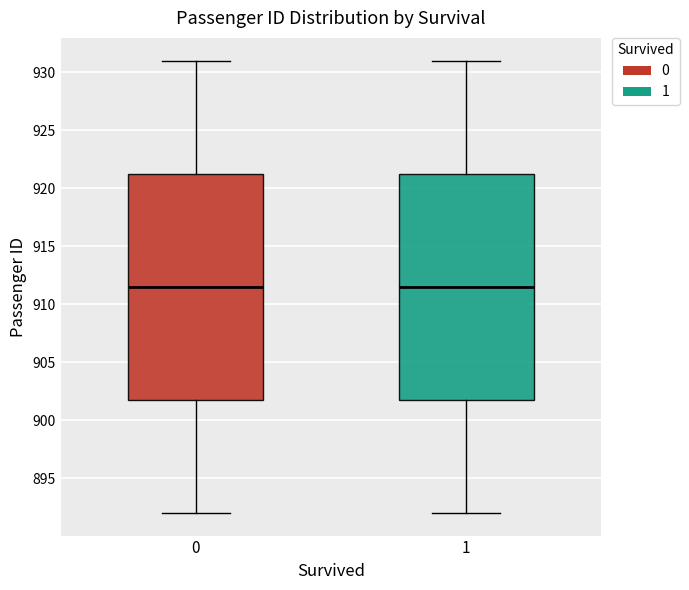

Reading left to right, transcribe this box plot: for each box, give where its median line is, the range the box spans, and where its two whiskers end, as read against the y-axis. The values are not printed on the chart, so give them approximately, as read against the axis.

0: median 911.5, box 902.0 to 921.5, whiskers 892.0 to 931.0
1: median 911.5, box 902.0 to 921.5, whiskers 892.0 to 931.0